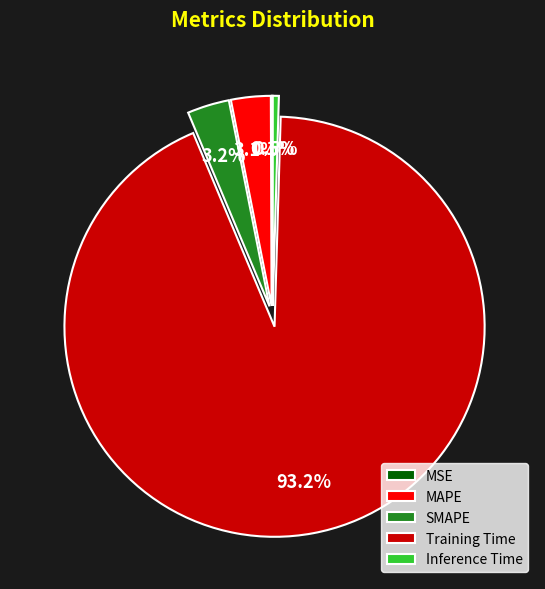

Which has a higher value, Training Time or Inference Time?

Training Time